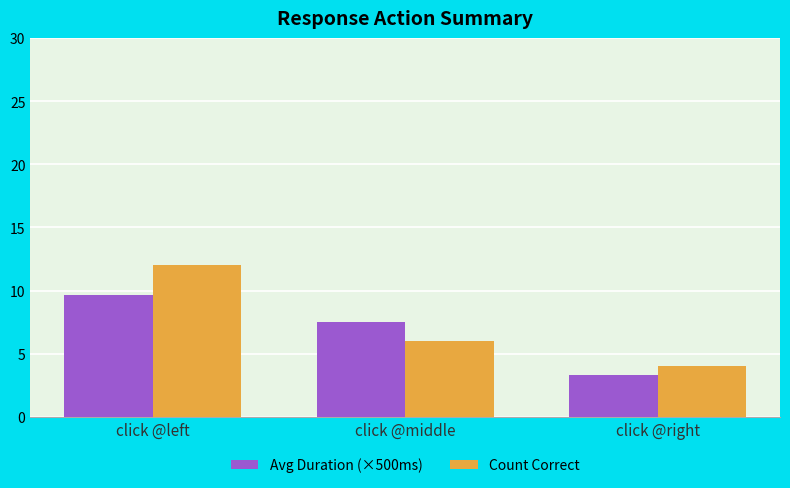

What is the label of the 2nd bar from the right?

click @middle